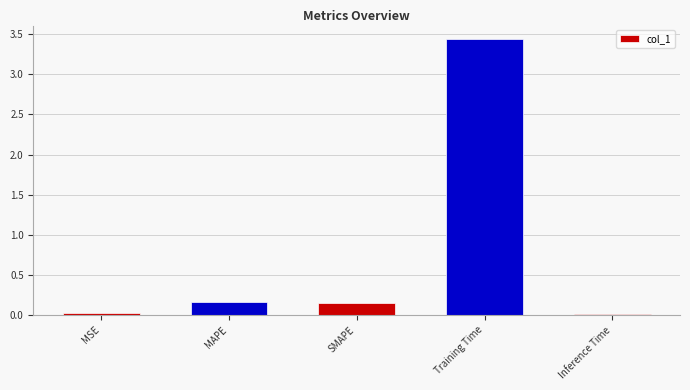

What is the average value?

0.8